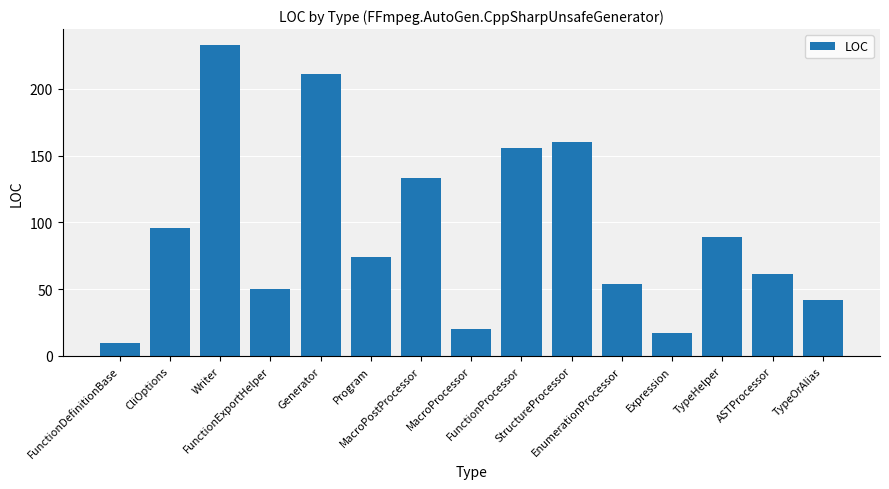

The value at Writer is 233. True or false?

True